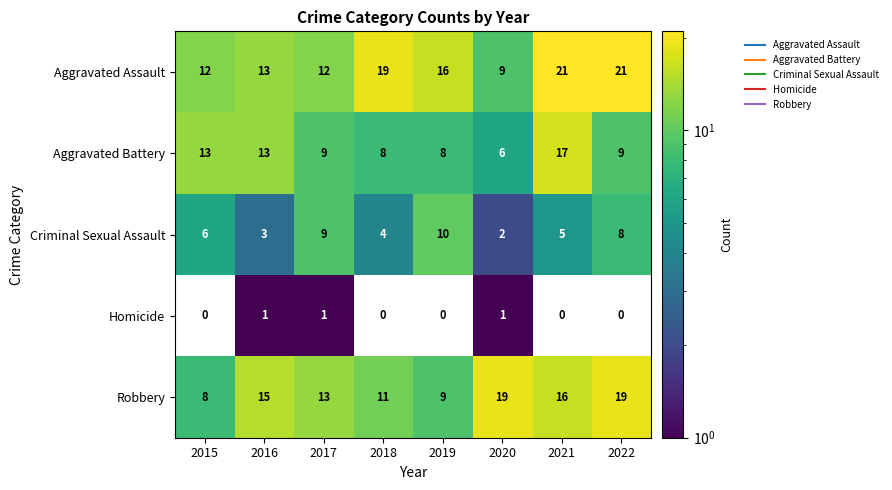

List the series in order of their peak value, highest first.

Aggravated Assault, Robbery, Aggravated Battery, Criminal Sexual Assault, Homicide